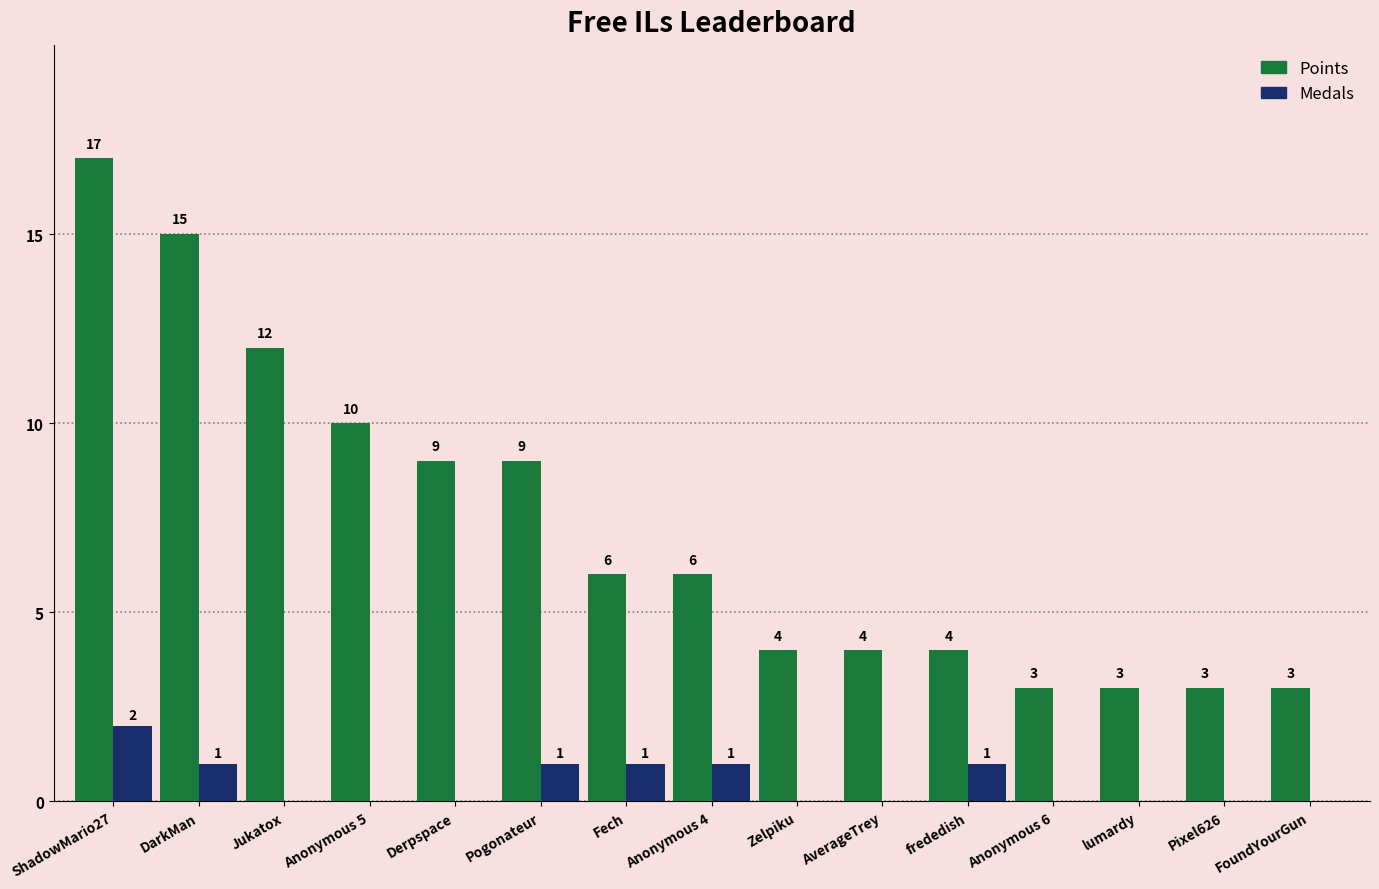

How many categories are shown in the chart?

15